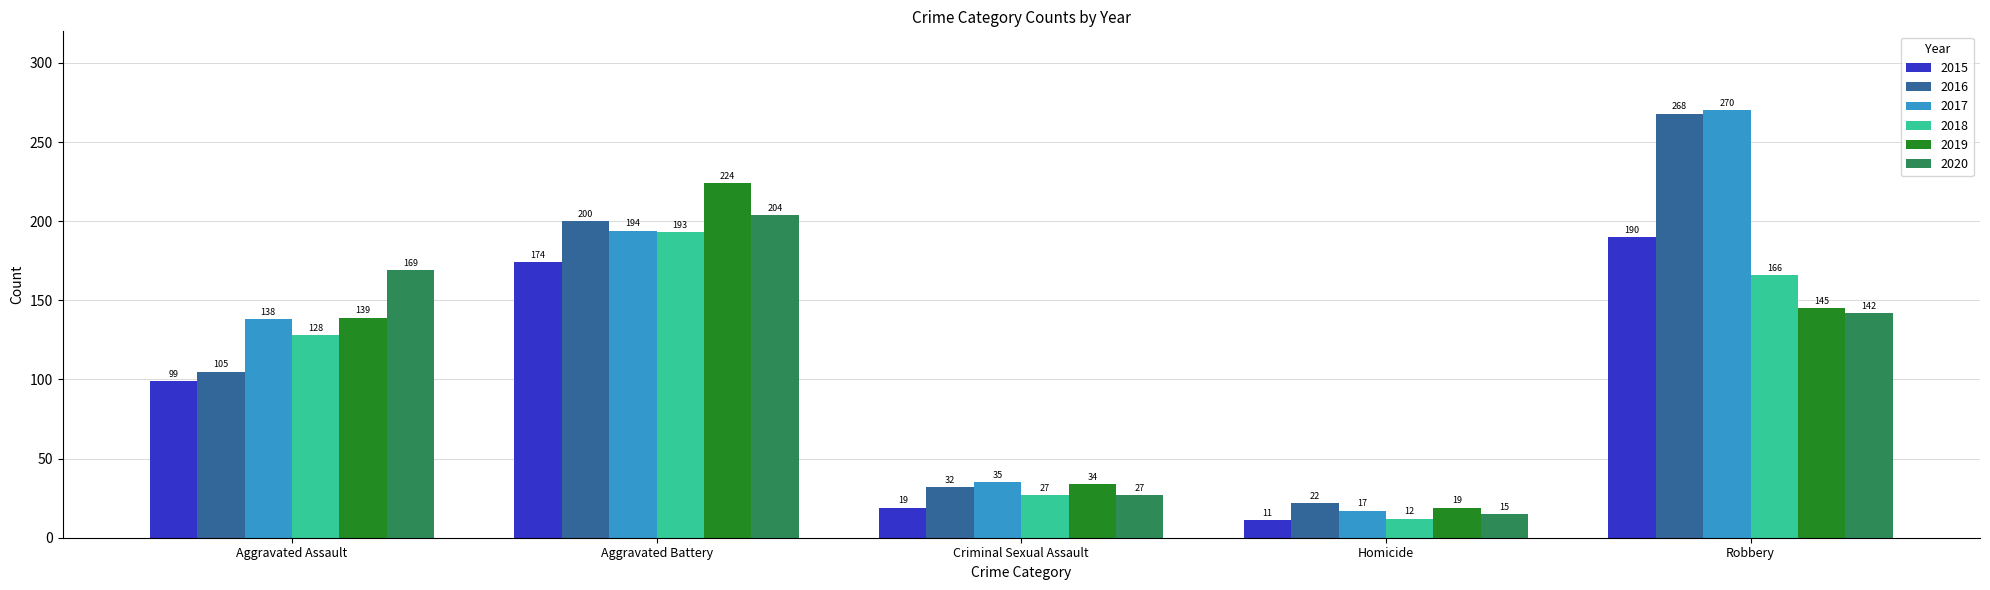

What is the highest value of the 2019 series?

224